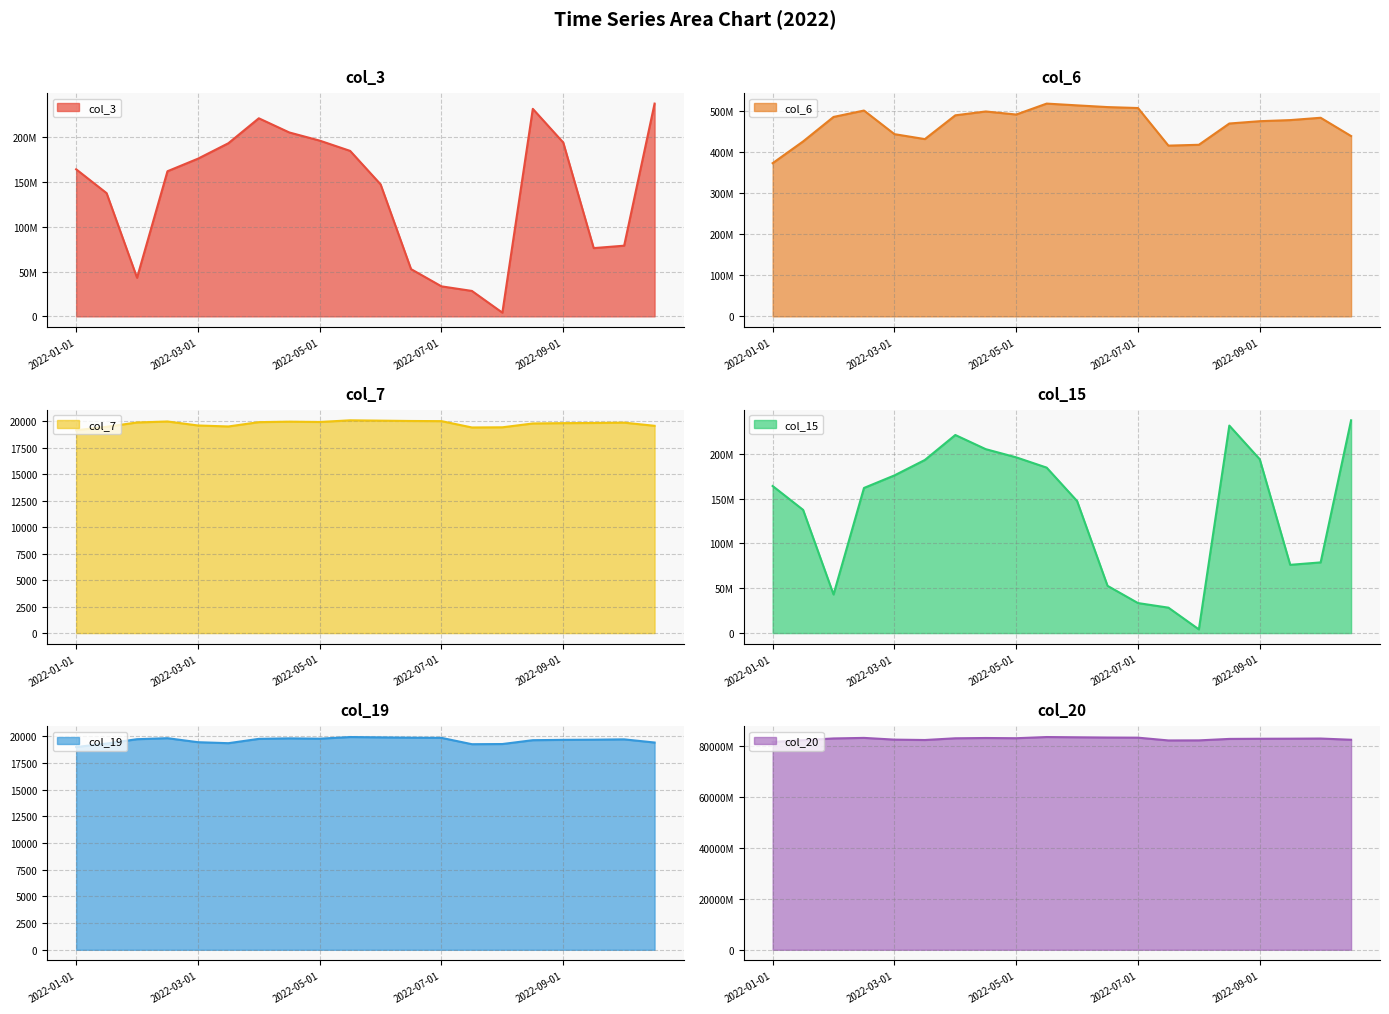

Rank the series by their maximum value, from highest to lowest.

col_20, col_6, col_3, col_15, col_7, col_19